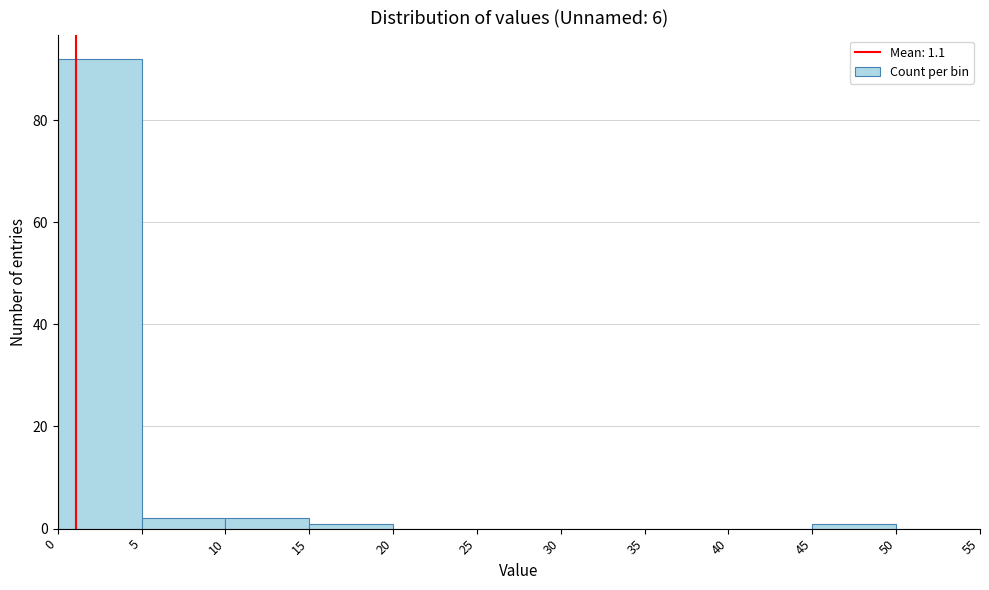

Over which range of the x-axis is the bar tallest?

0 to 5